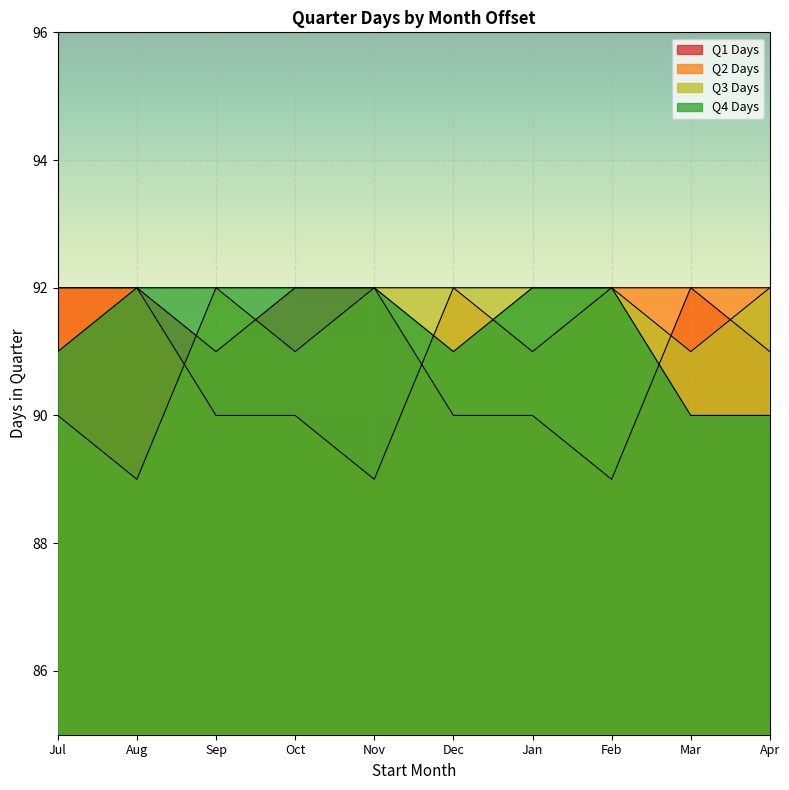

What is the minimum value shown in the chart?

89